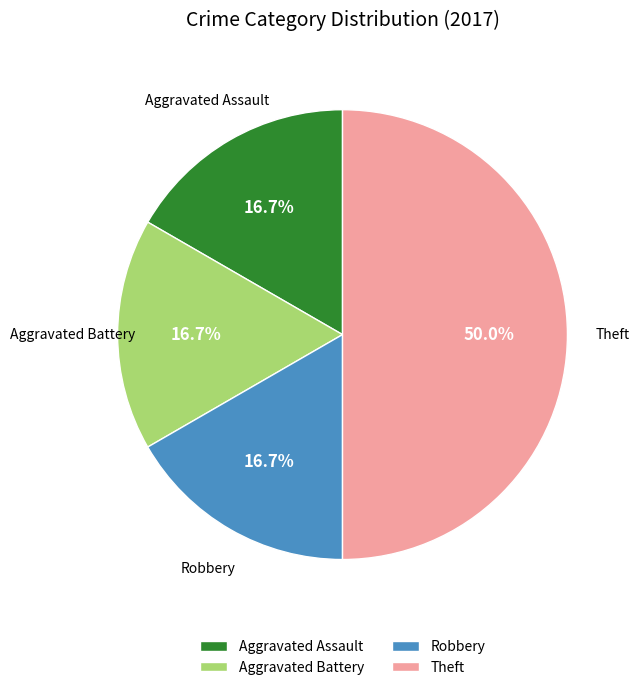

What percentage is NOT represented by Aggravated Battery?

83.3%